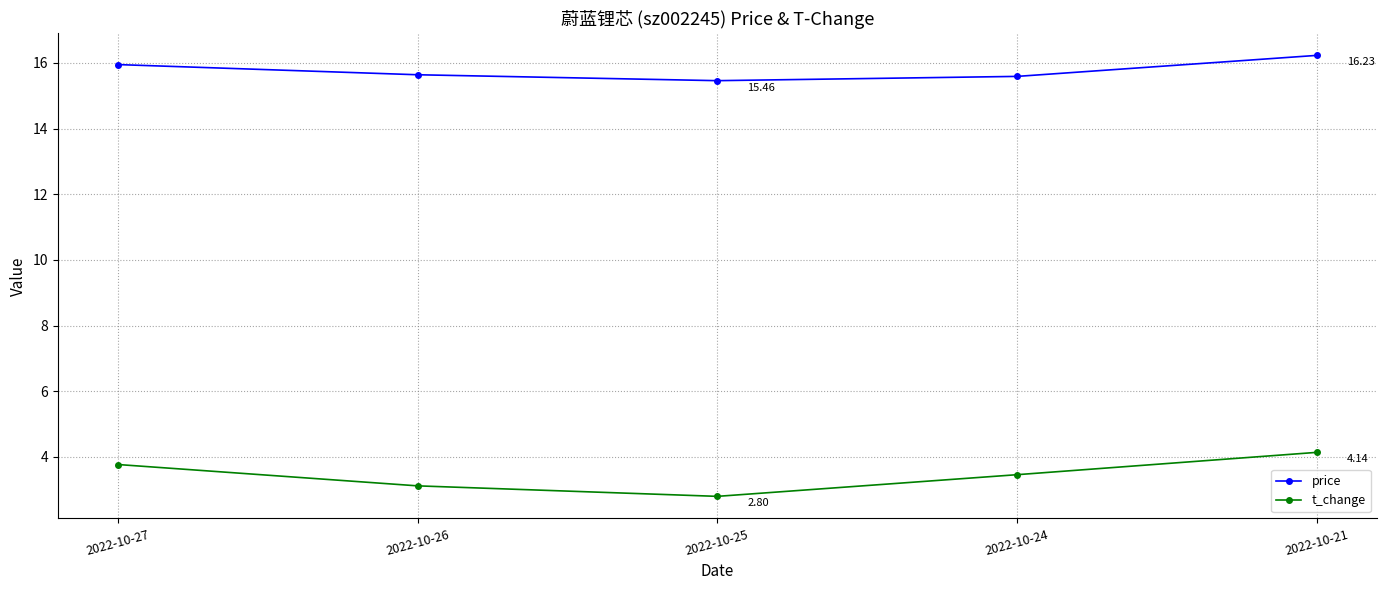

True or false: t_change has more than 1 interior local peaks.

False